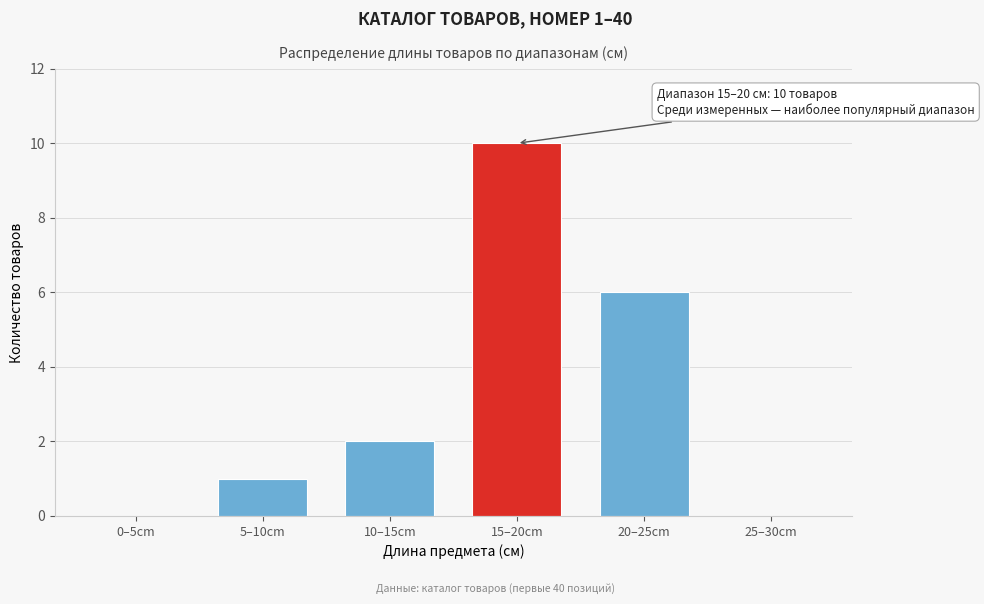

Reading left to right, list all the values displayed in this chart.

0–5cm=0	5–10cm=1	10–15cm=2	15–20cm=10	20–25cm=6	25–30cm=0